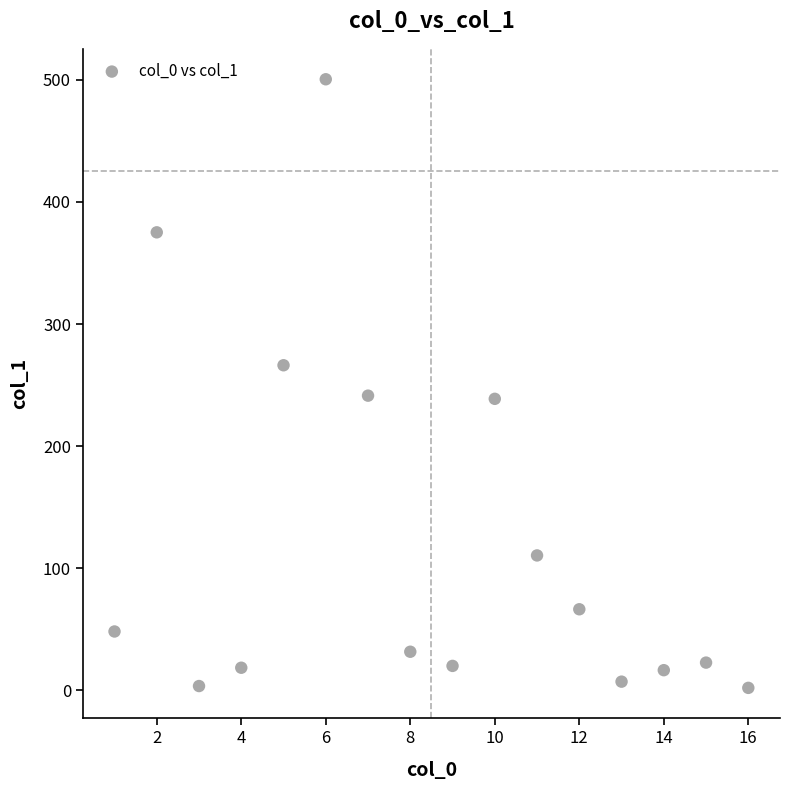

What is the range of Y values (max minus min)?

498.6